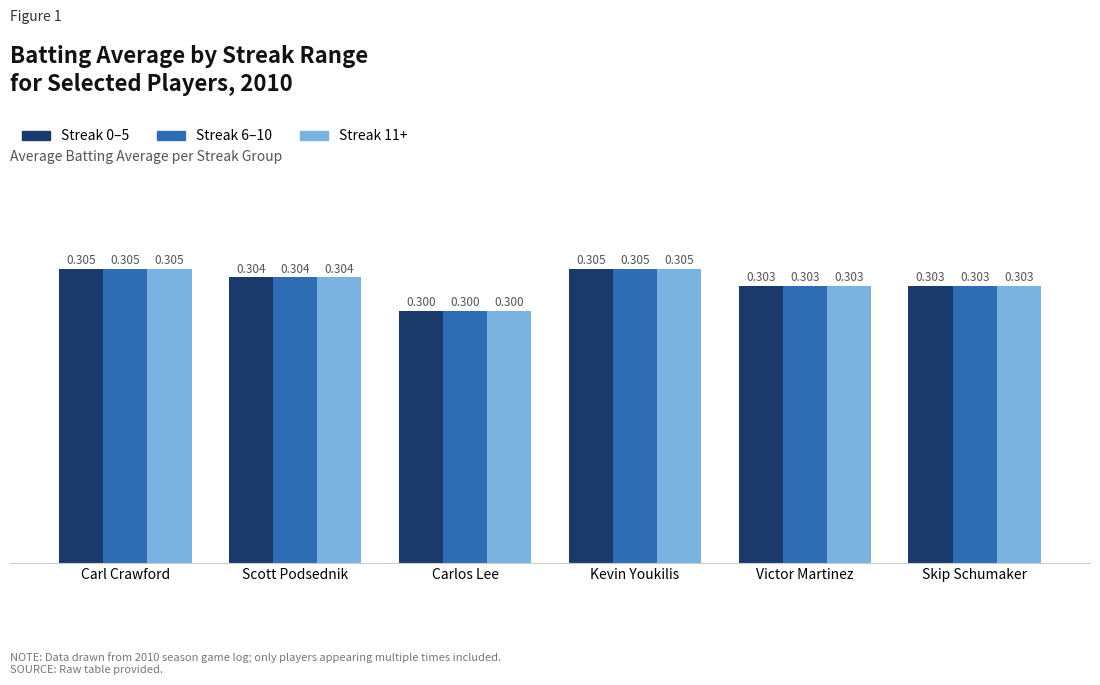

How many bars are there in total?

18